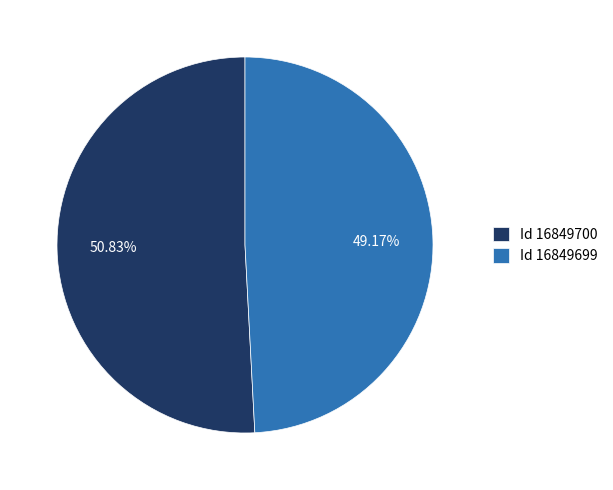

Between Id 16849699 and Id 16849700, which is larger?

Id 16849700